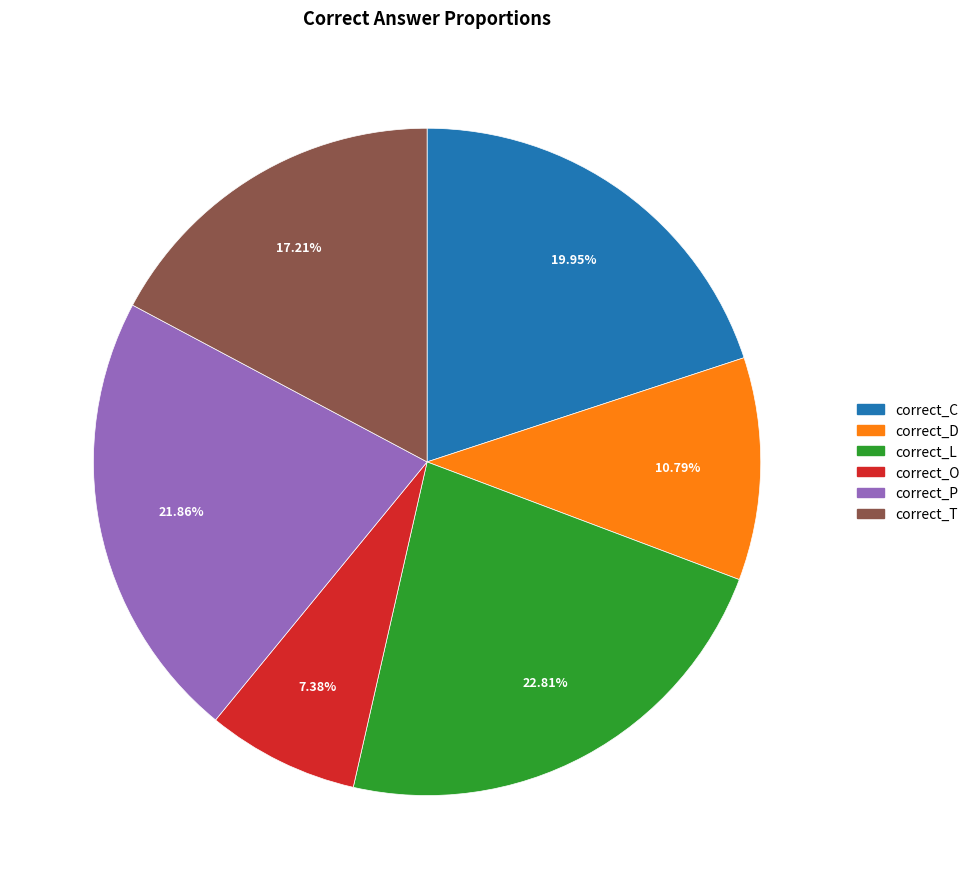

Which category has the biggest portion of the pie?

correct_L